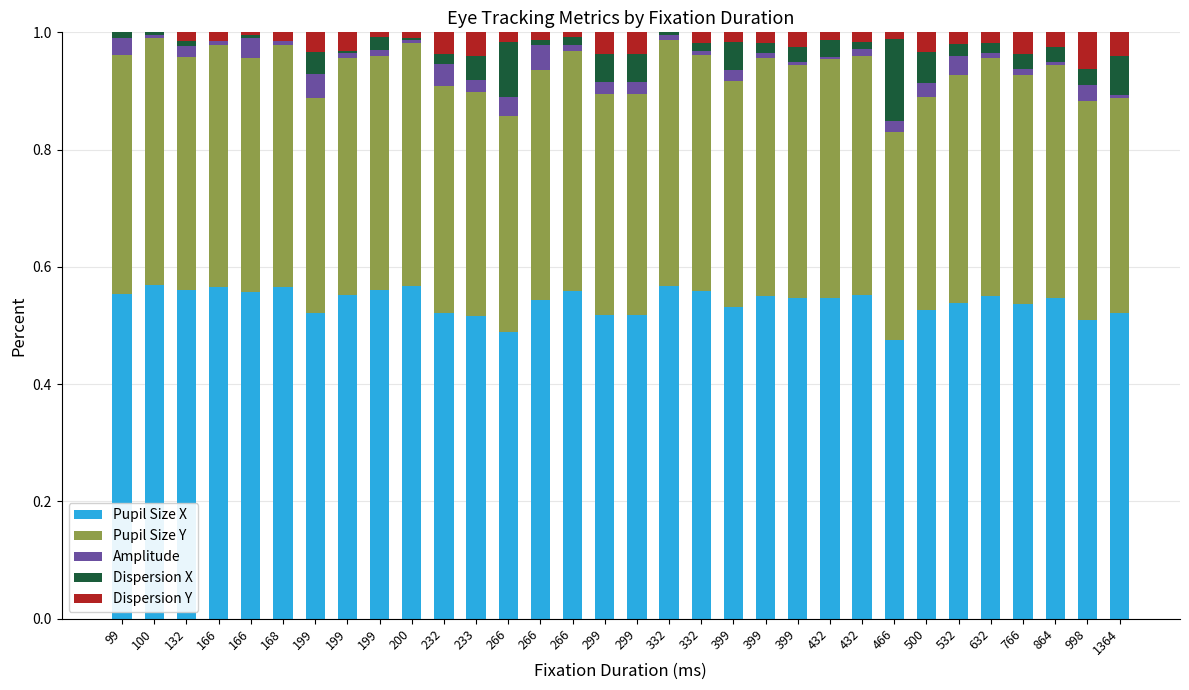

List the labels in order of Pupil Size X value, largest first.

100, 200, 332, 166, 168, 199, 132, 266, 332, 166, 99, 432, 199, 399, 632, 399, 864, 432, 266, 532, 766, 399, 500, 232, 1364, 199, 299, 299, 233, 998, 266, 466